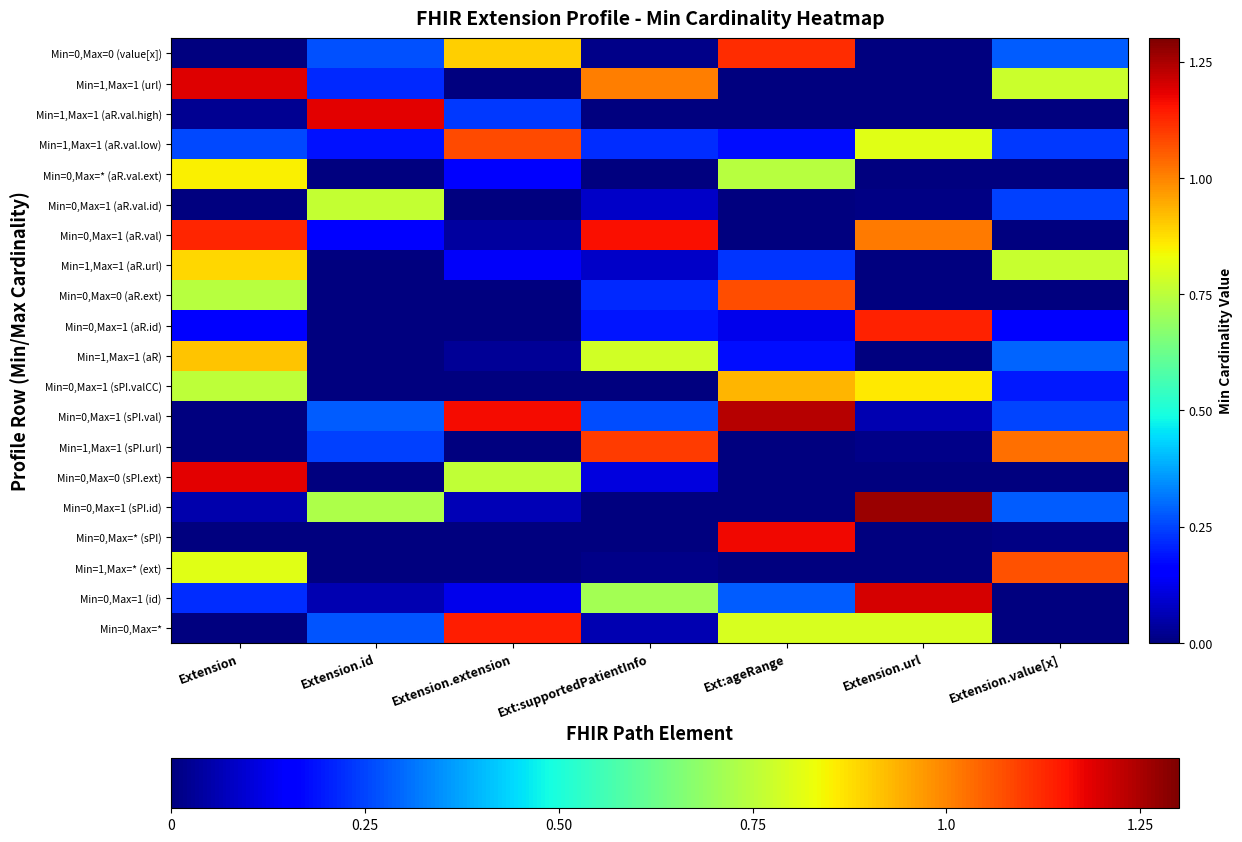

How many categories are shown in the chart?

7